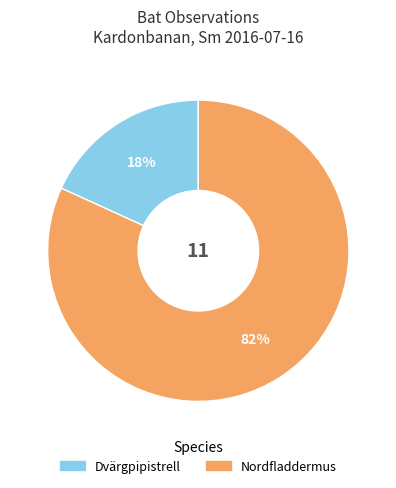

Does any single category account for the majority?

Yes